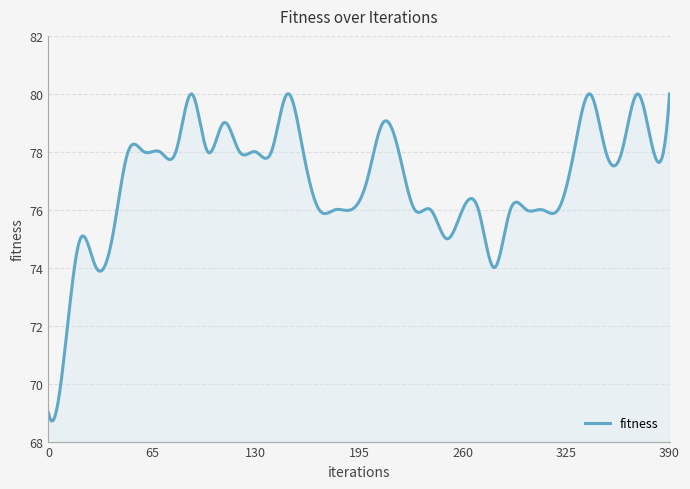

What is the difference between the maximum and minimum values?

11.3